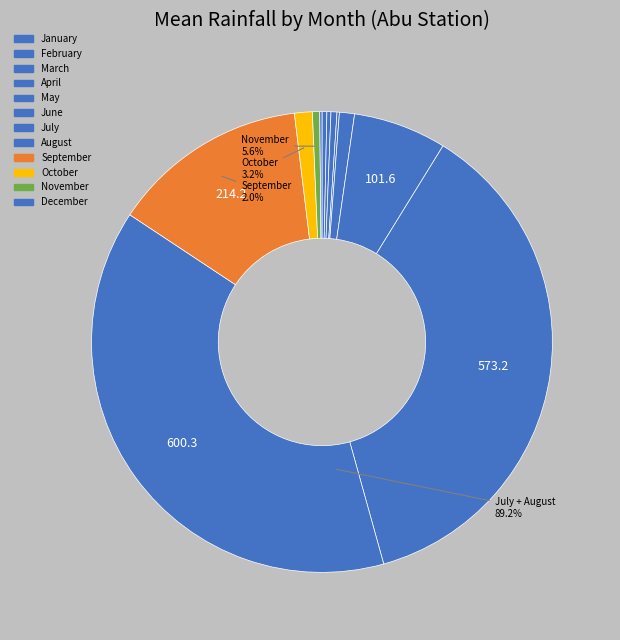

How many slices are in this pie chart?

12